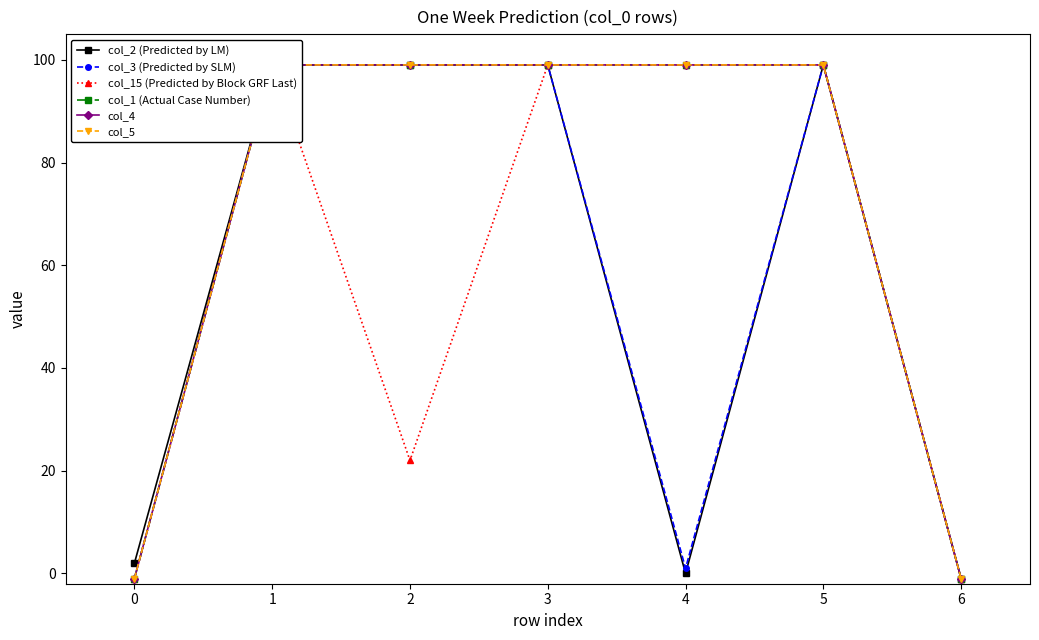

Is this an area chart (filled region under the line)?

No